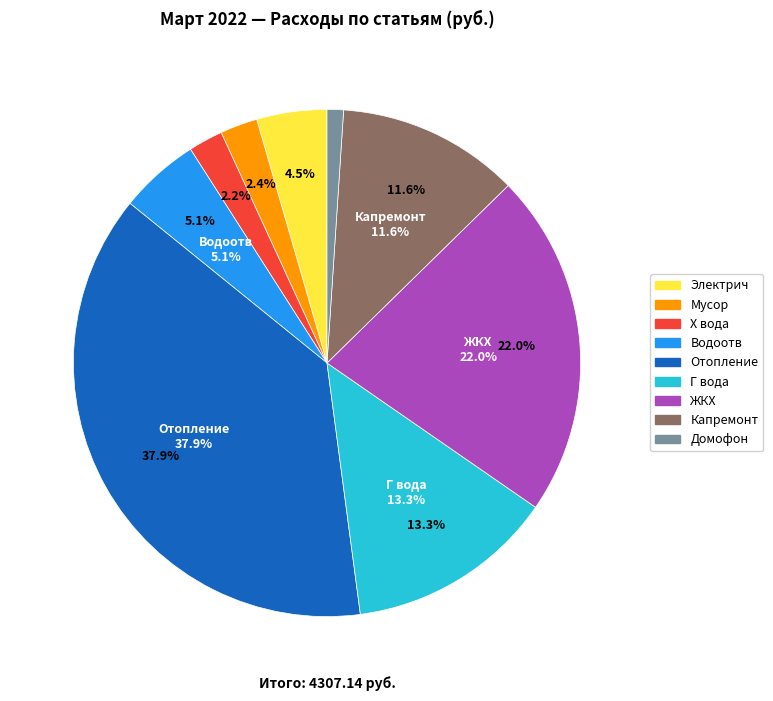

Is it true that Капремонт is 12% of the pie?

True